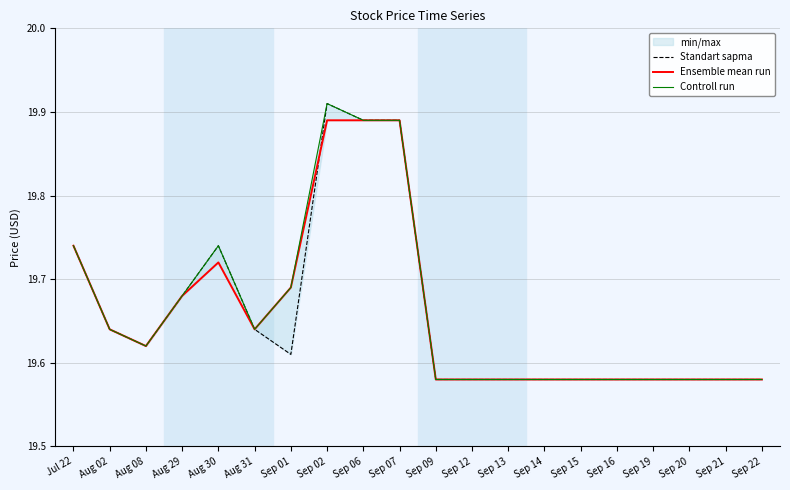

What is the value of the Ensemble mean run point at the 8th from the left?

19.9